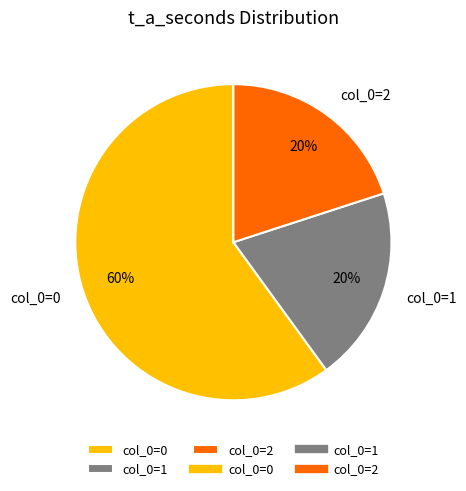

Which slice is the largest?

col_0=0